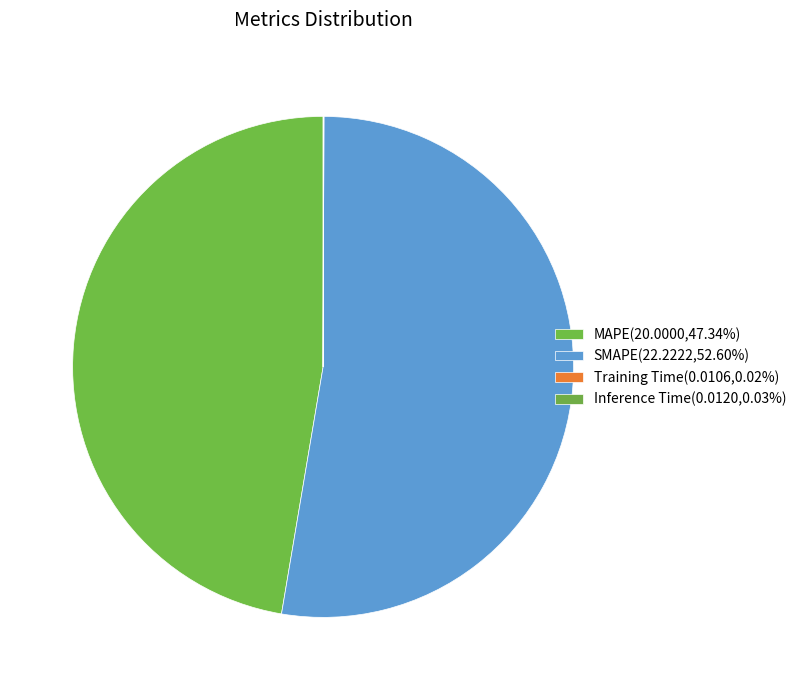

Rank the categories by value from highest to lowest.

SMAPE, MAPE, Inference Time, Training Time